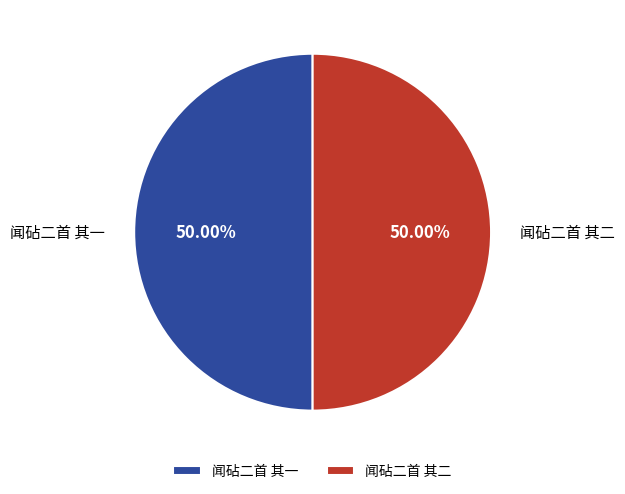

How many slices are in this pie chart?

2